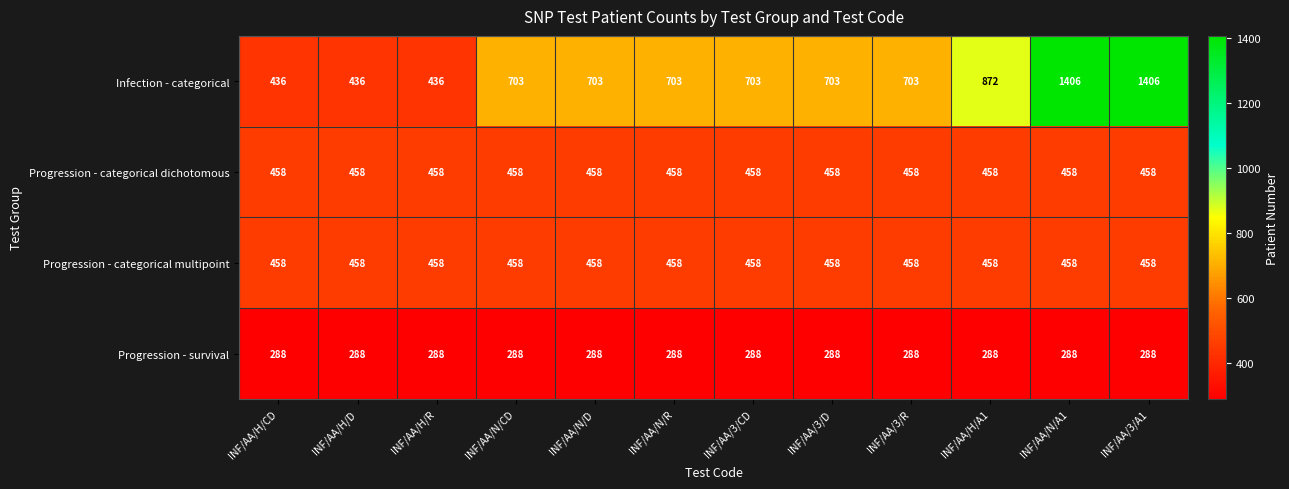

Which series changed the most between INF/AA/H/CD and INF/AA/3/D?

Infection - categorical